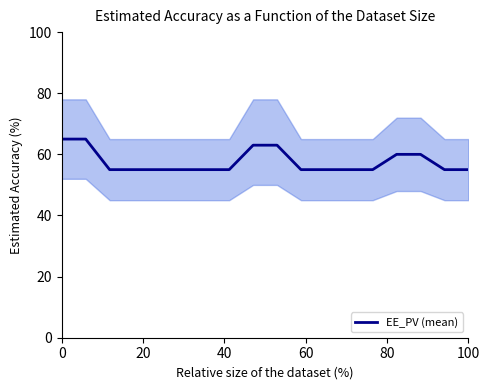

What is the highest value of the EE_PV (mean) series?

65